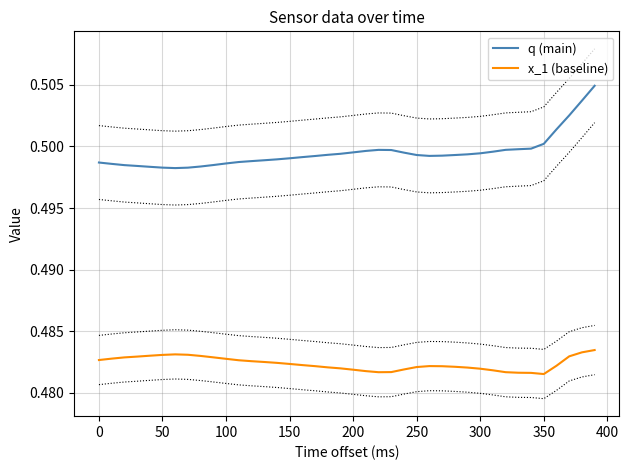

What is the average value of the q (main) series?

0.5